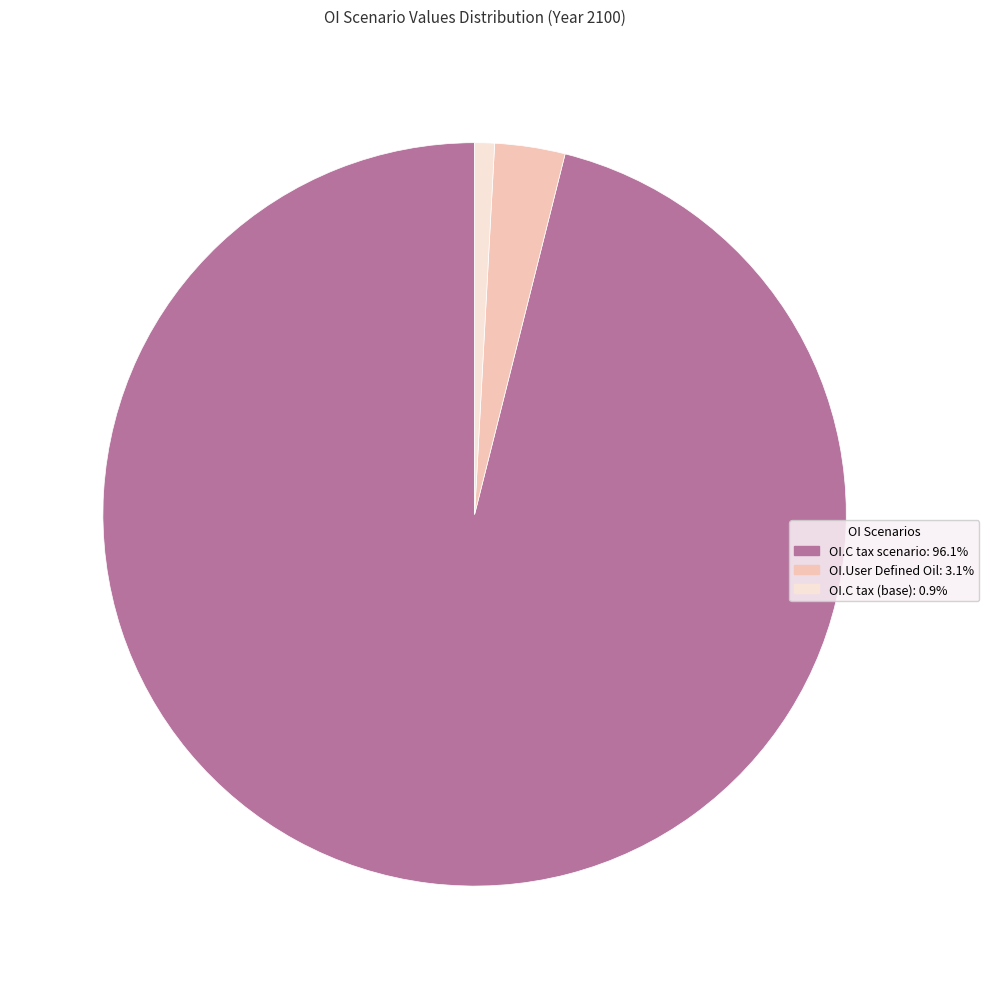

Is there any slice that represents more than half of the pie?

Yes